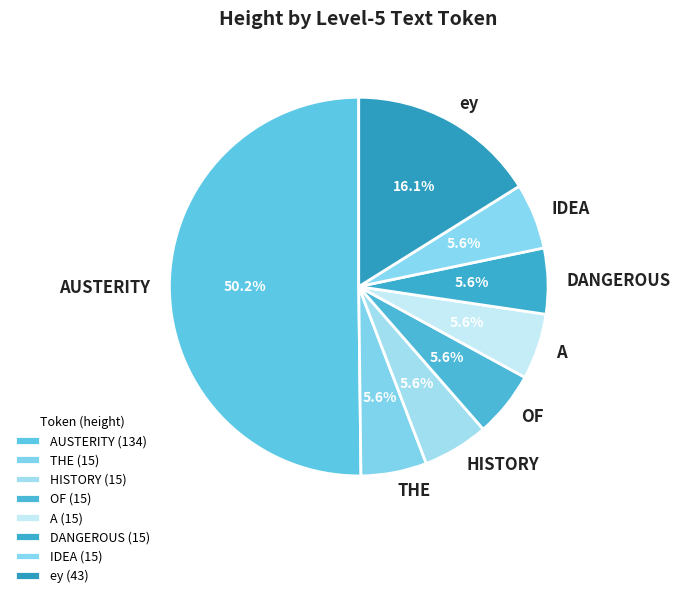

Is the sum of A and AUSTERITY greater than half?

Yes